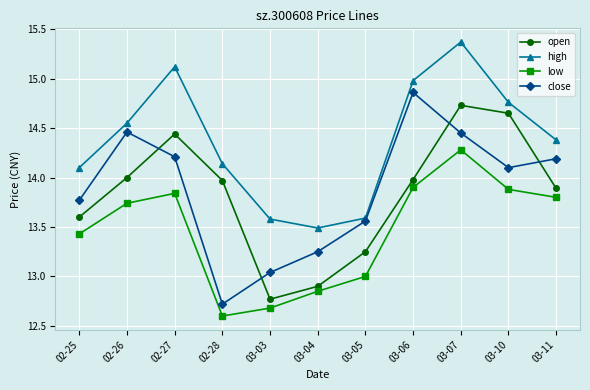

How many interior local valleys does the high series have?

1